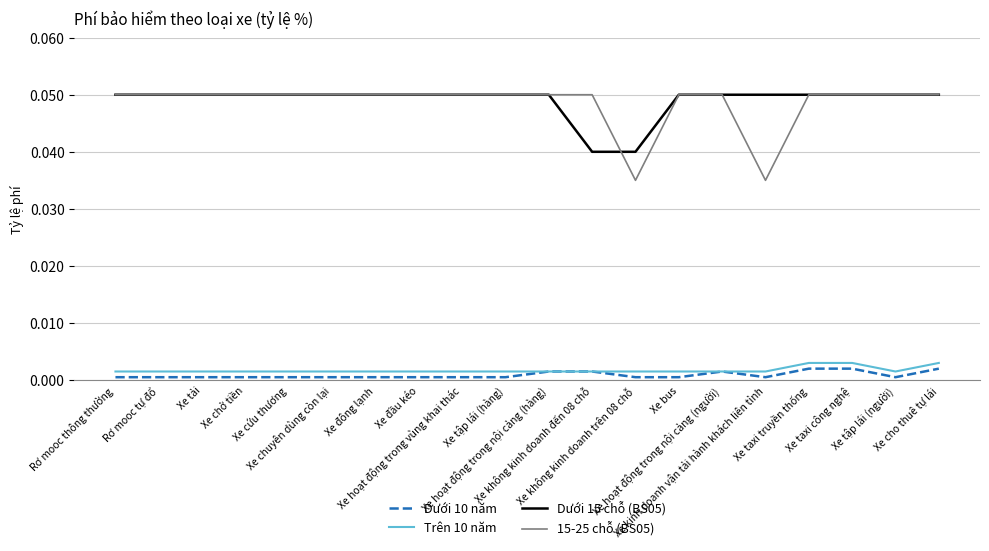

At how many categories does at least one series exceed 0?

20